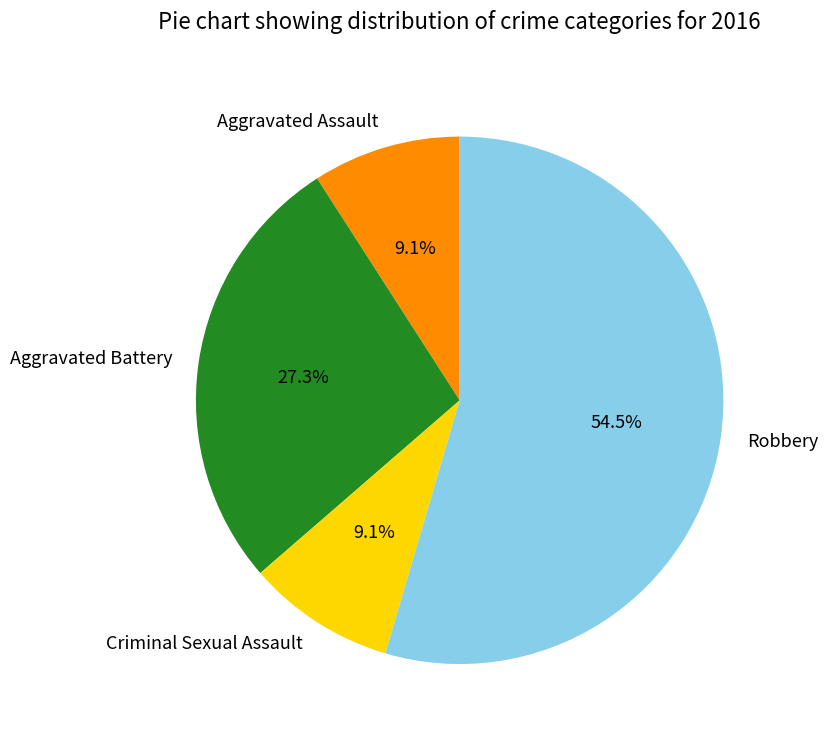

Which category accounts for the majority?

Robbery